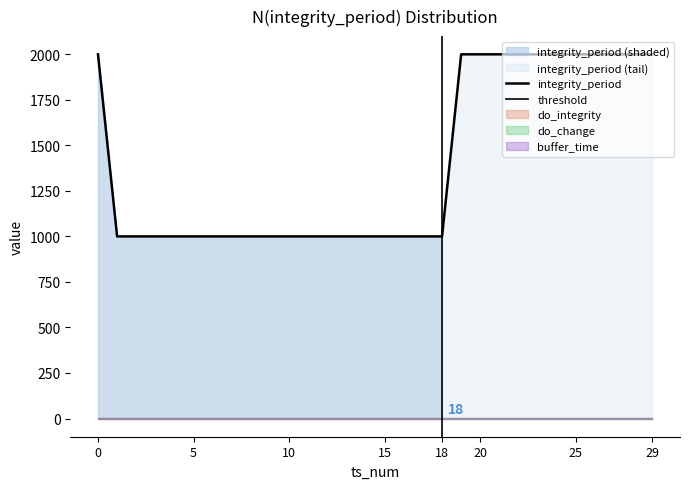

The buffer_time series shows 1 at 24. True or false?

False